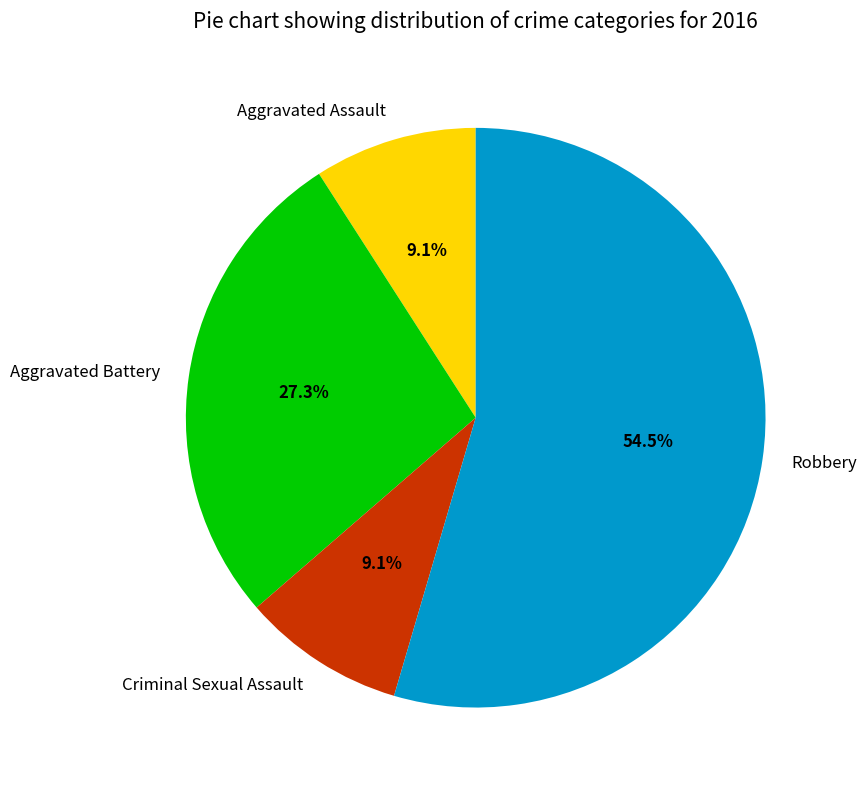

Which category has the biggest portion of the pie?

Robbery